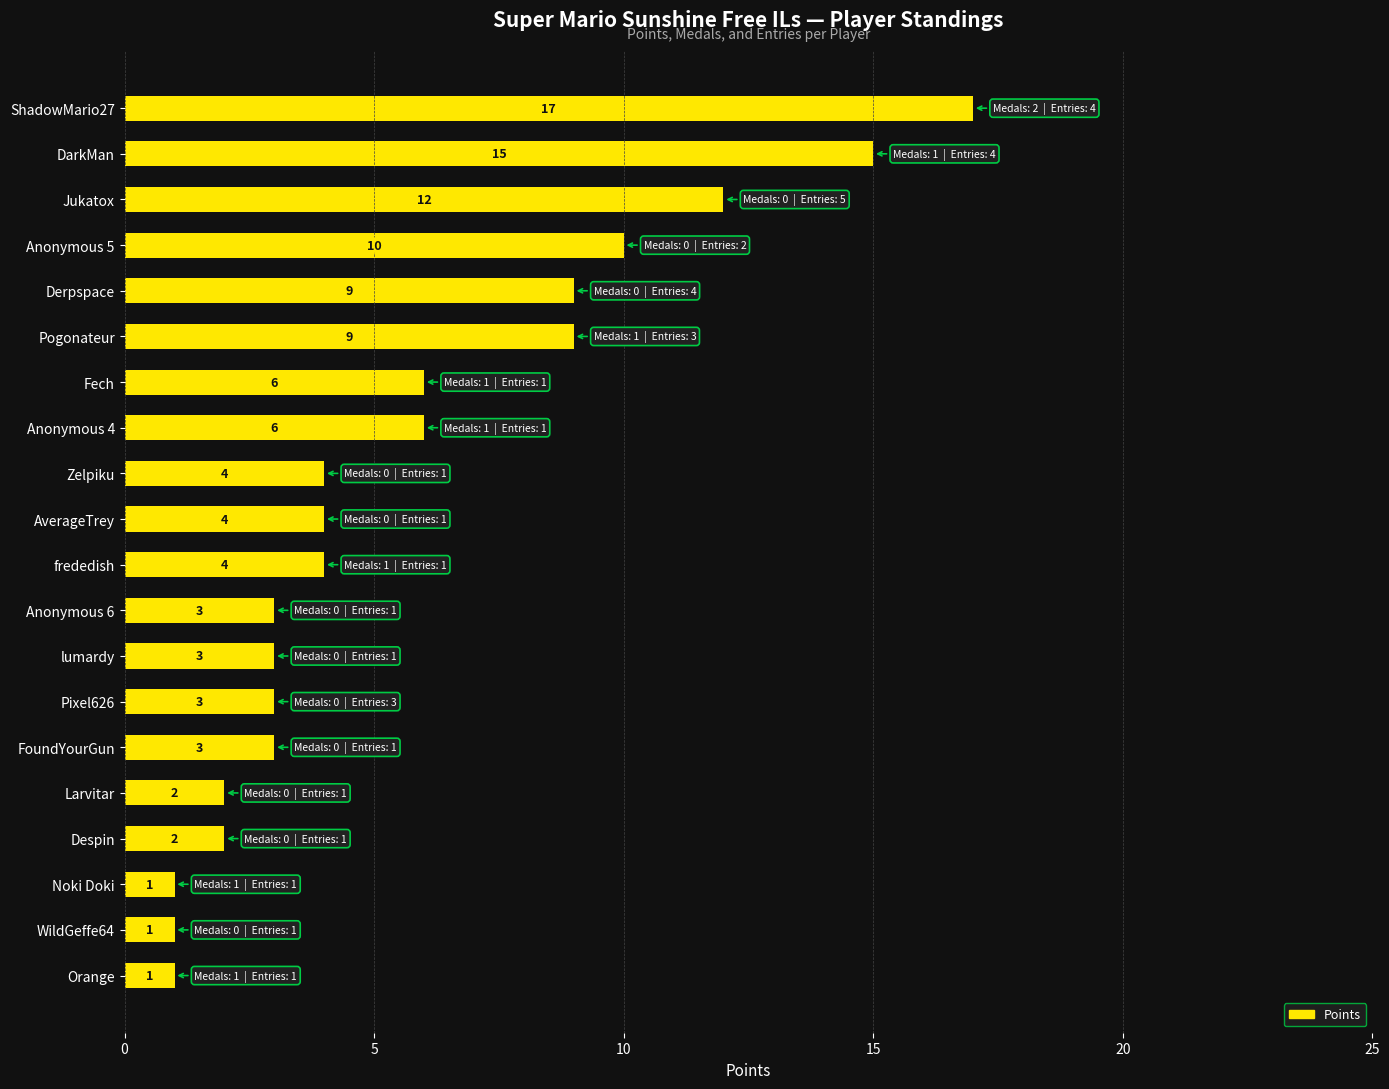

True or false: the data shows 7 at frededish.

False